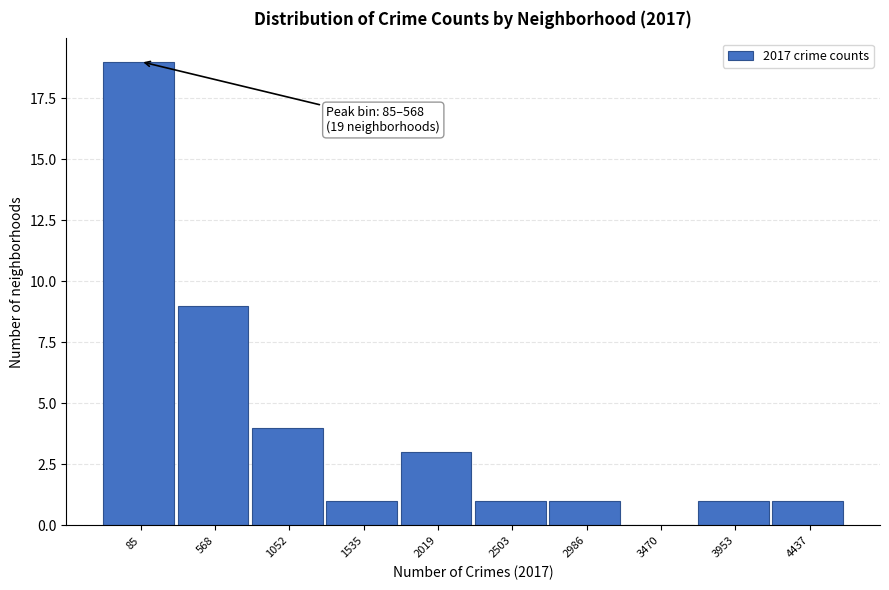

Reading left to right, extract all data points from this chart.

85=19	568=9	1052=4	1535=1	2019=3	2503=1	2986=1	3470=0	3953=1	4437=1